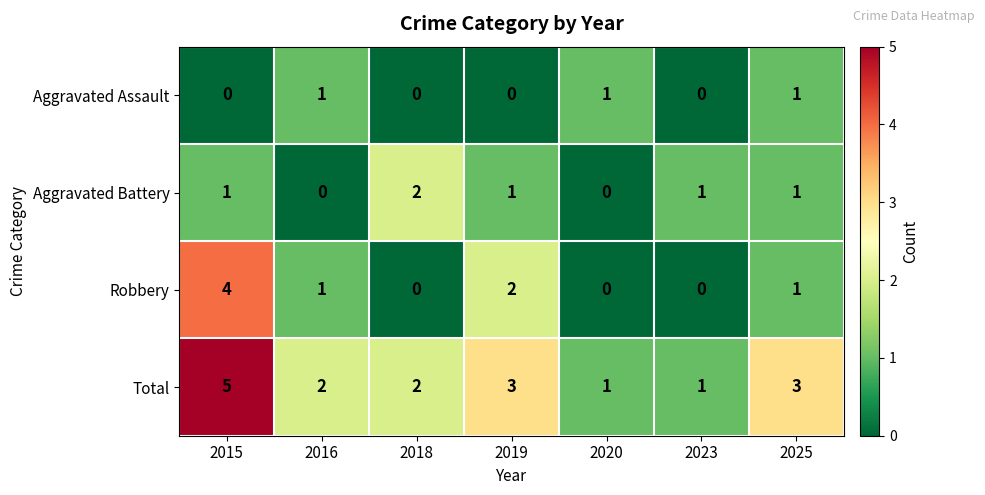

Which category has the highest value across all series?

2015